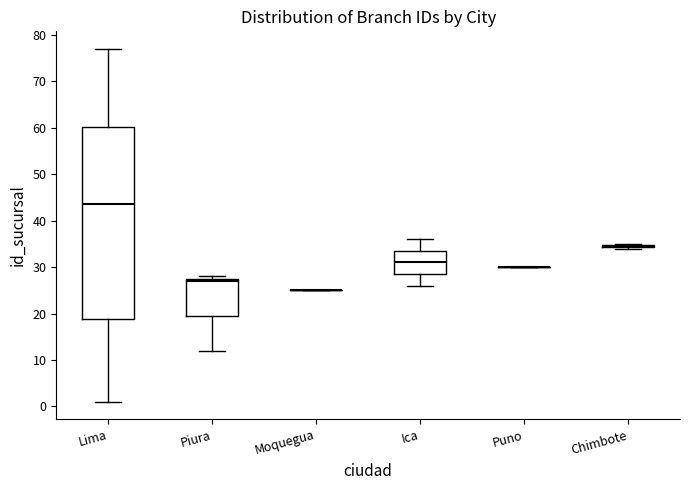

Comparing the boxes themselves (not the whiskers), which one is the tallest?

Lima